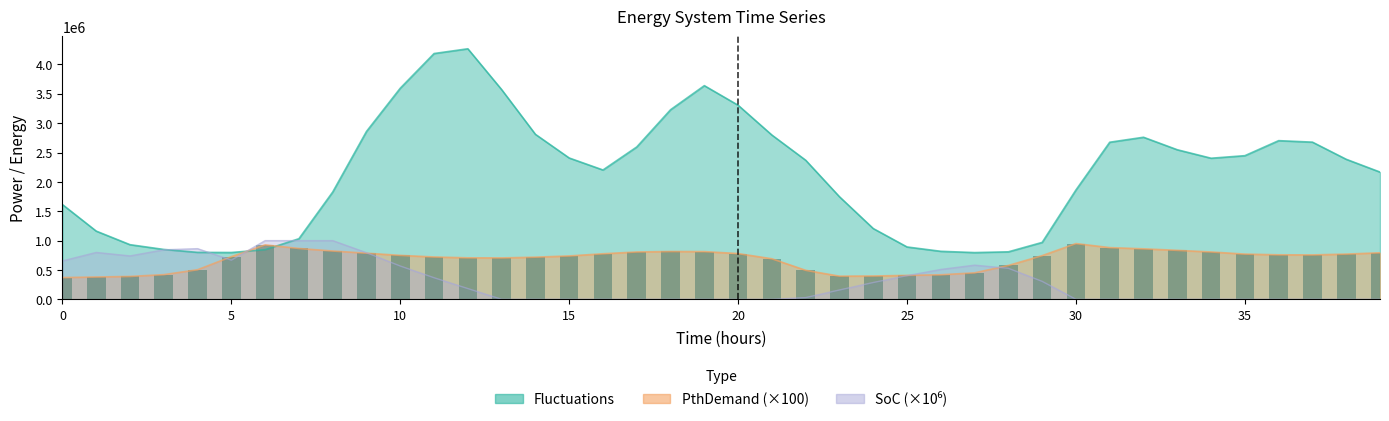

What is the value of the 37th bar from the left?

758179.0